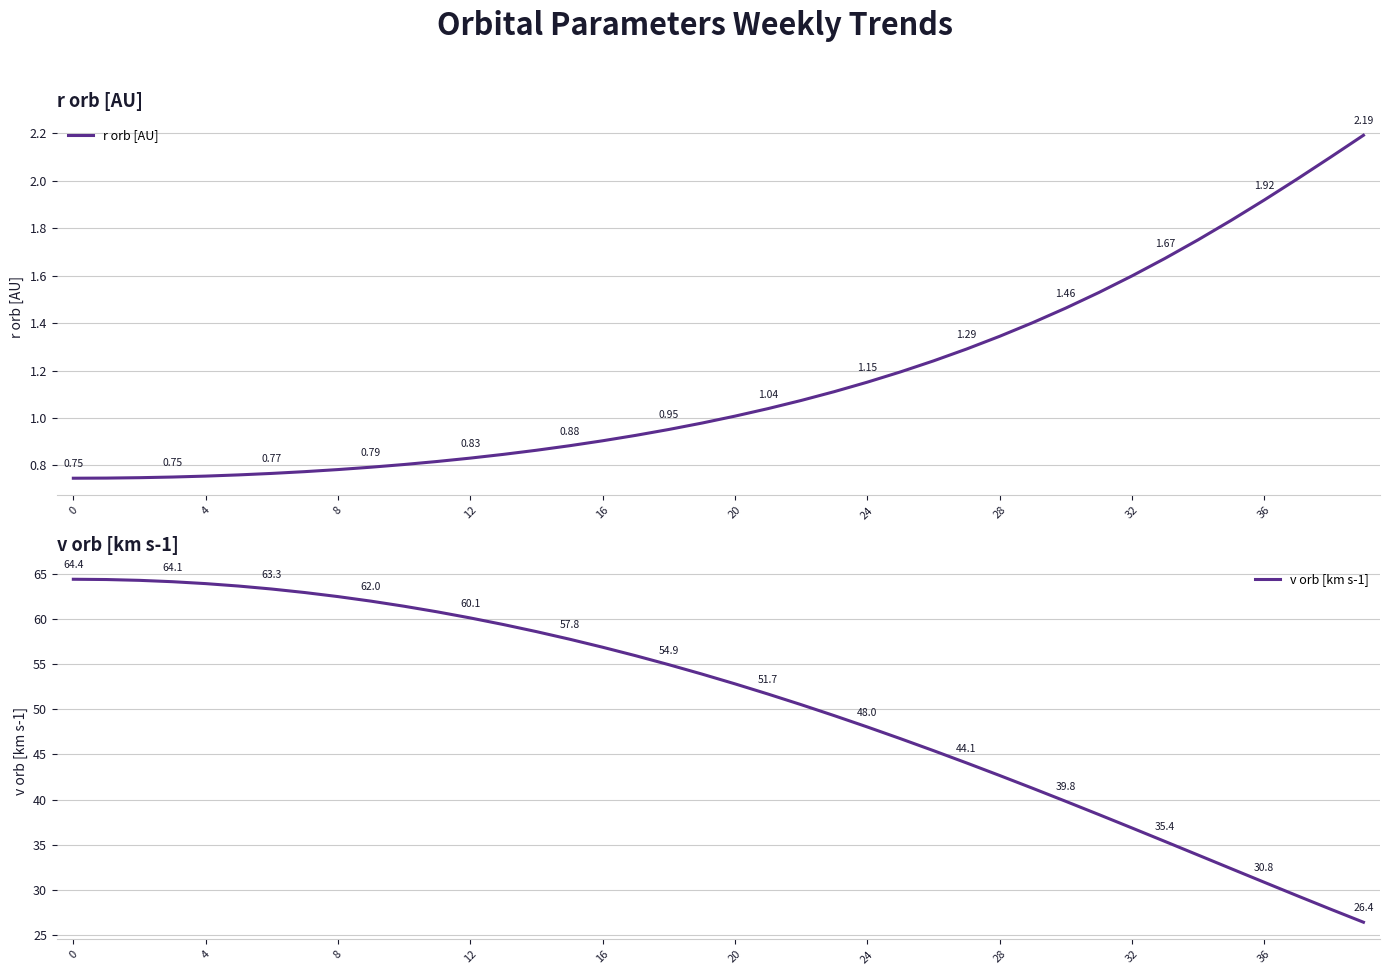

What is the label of the 25th point from the right?

15